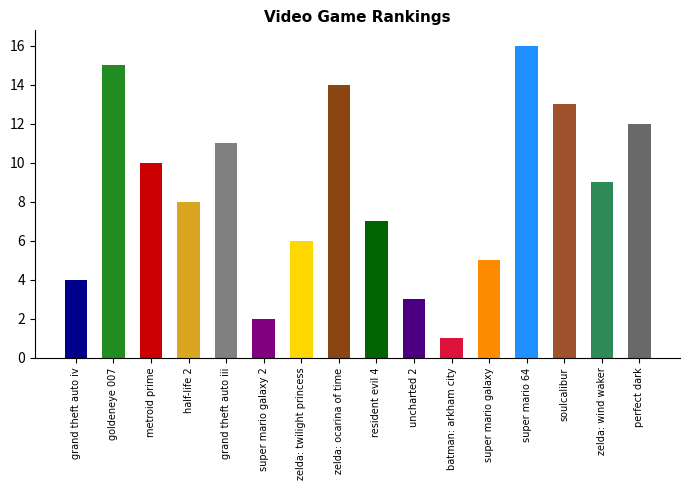

What is the average value?

8